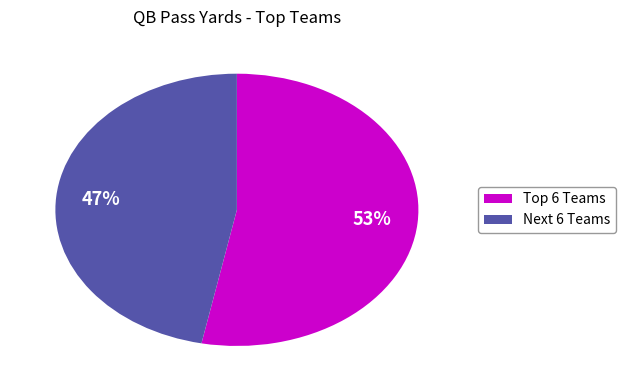

Is there a majority slice in this chart?

Yes